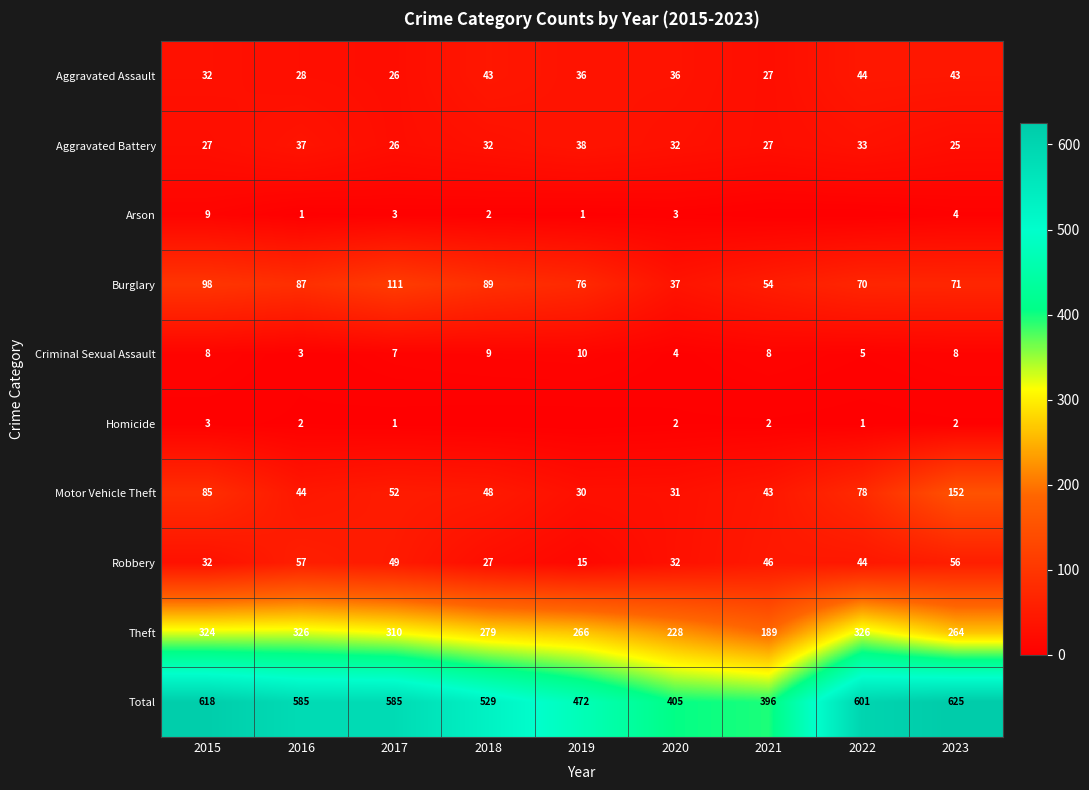

What is the difference between the Aggravated Battery values at 2015 and 2020?

5